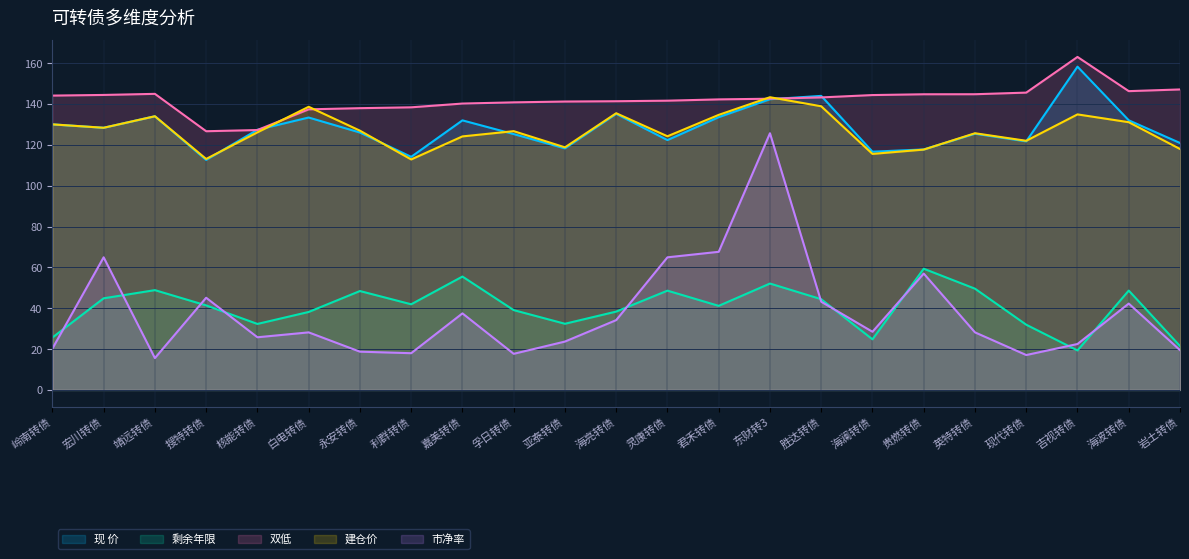

At which category does 建仓价 reach its first local valley?

宏川转债